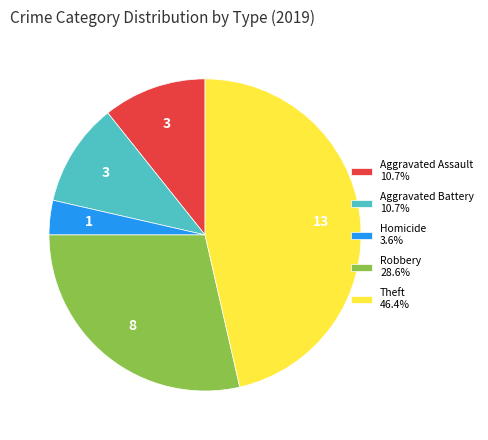

Is there a majority slice in this chart?

No